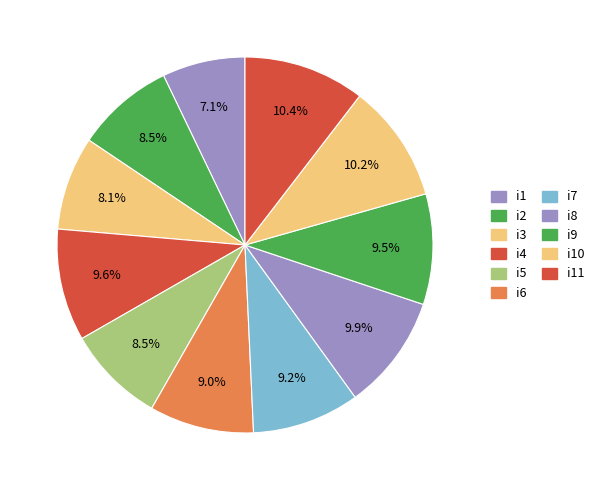

Which slice is the smallest?

i1